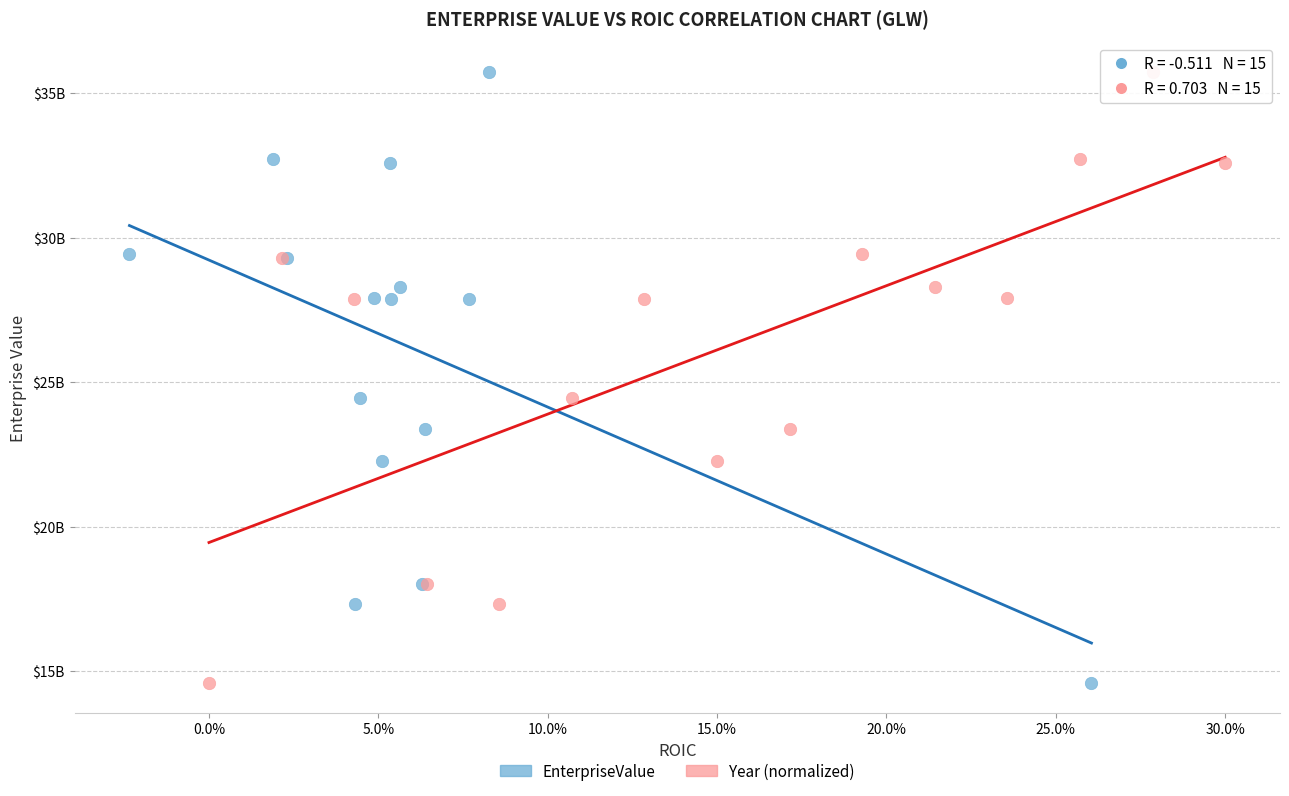

What are all the series names shown in the legend?

EnterpriseValue, Year (normalized)